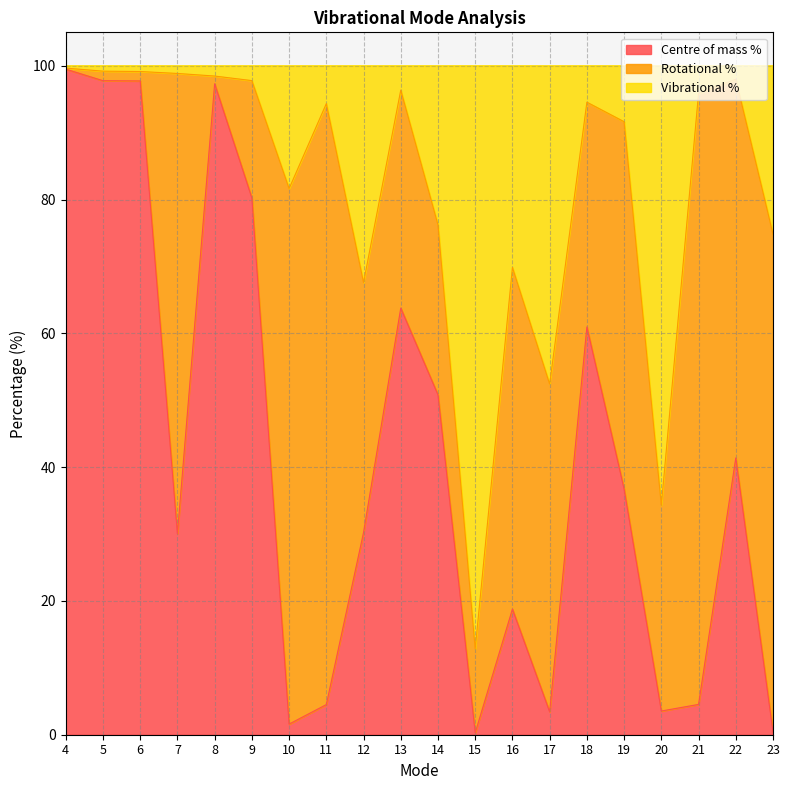

What is the highest value of the Centre of mass % series?

99.5